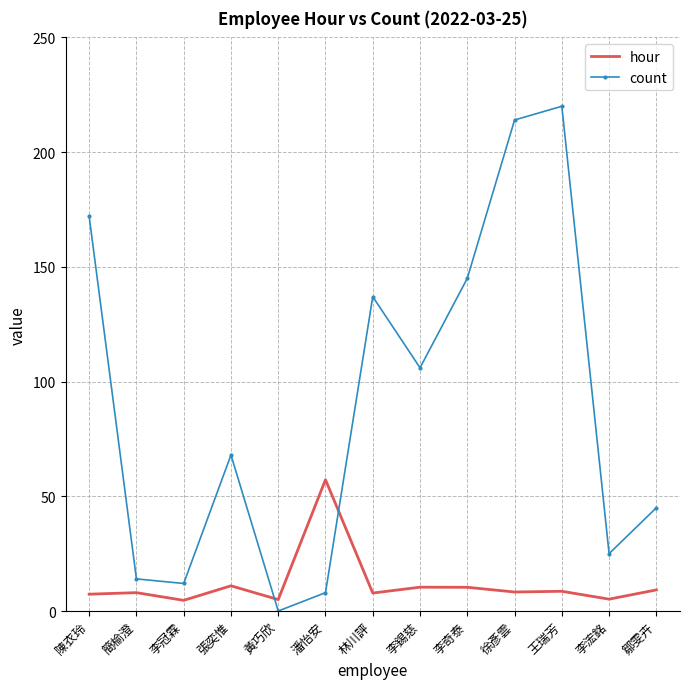

List the series in order of their overall mean, highest first.

count, hour